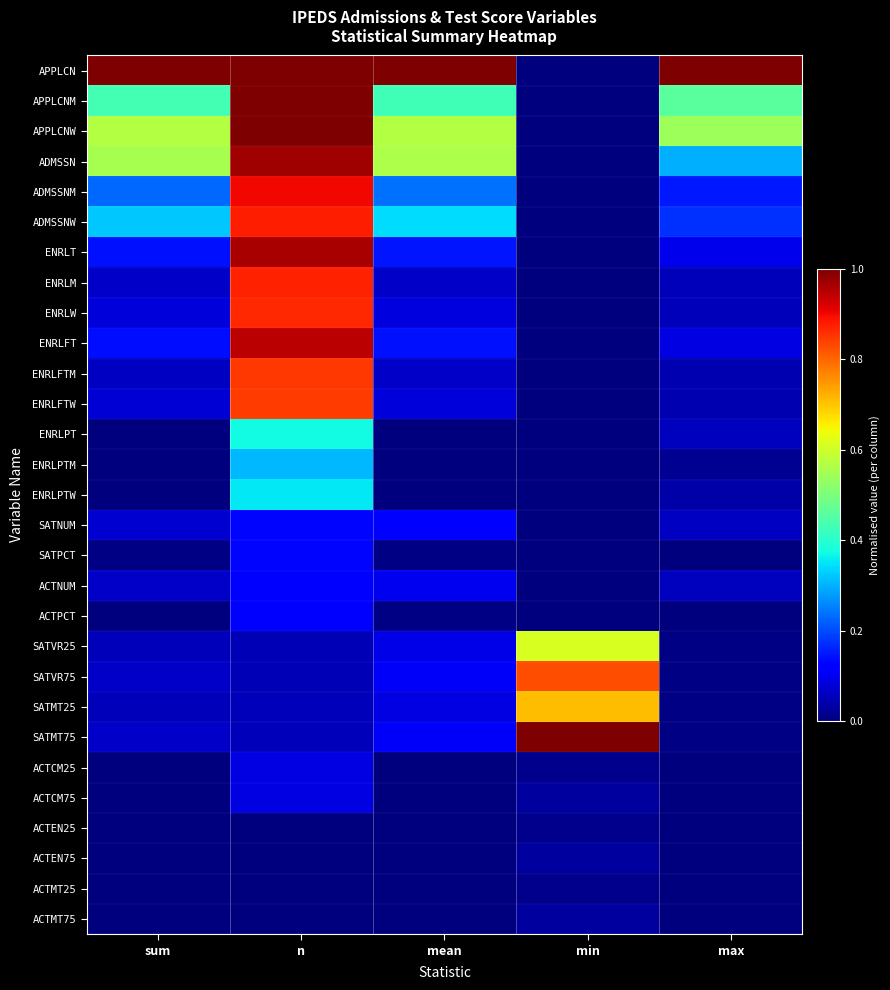

Which has a higher value, sum or mean?

sum